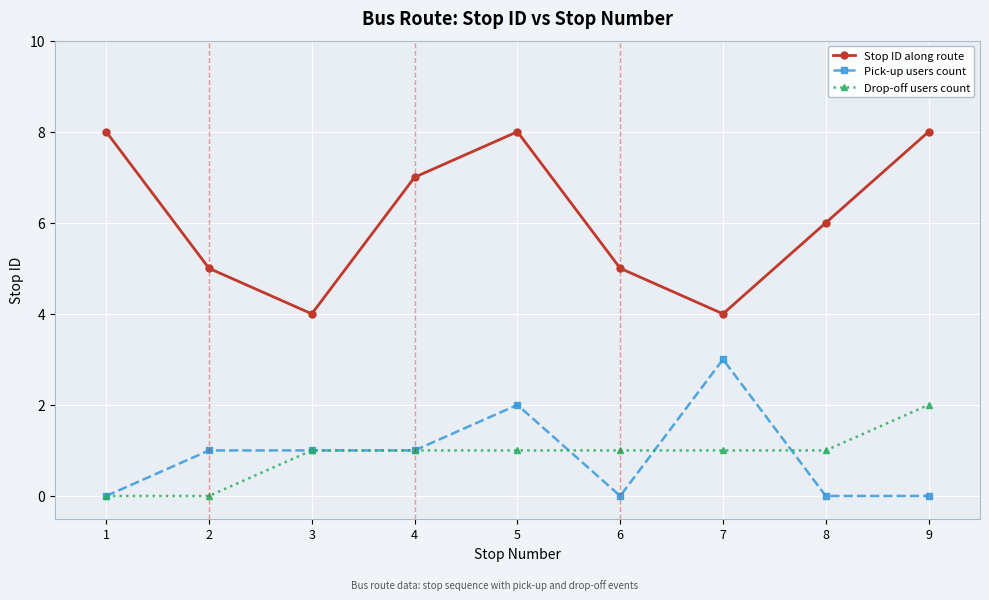

True or false: Stop ID along route and Drop-off users count intersect in this chart.

False